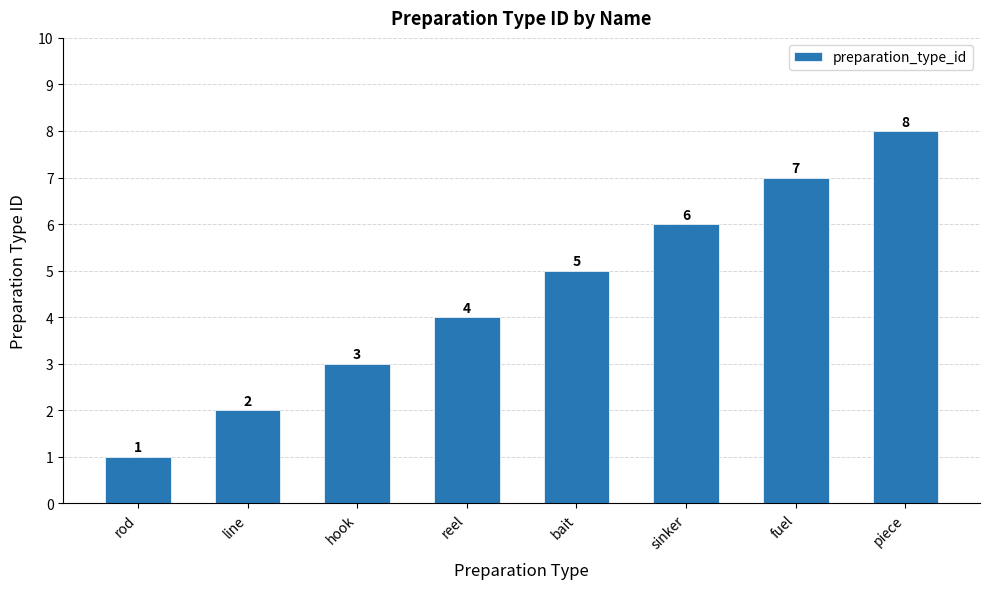

What is the label of the 8th bar from the right?

rod